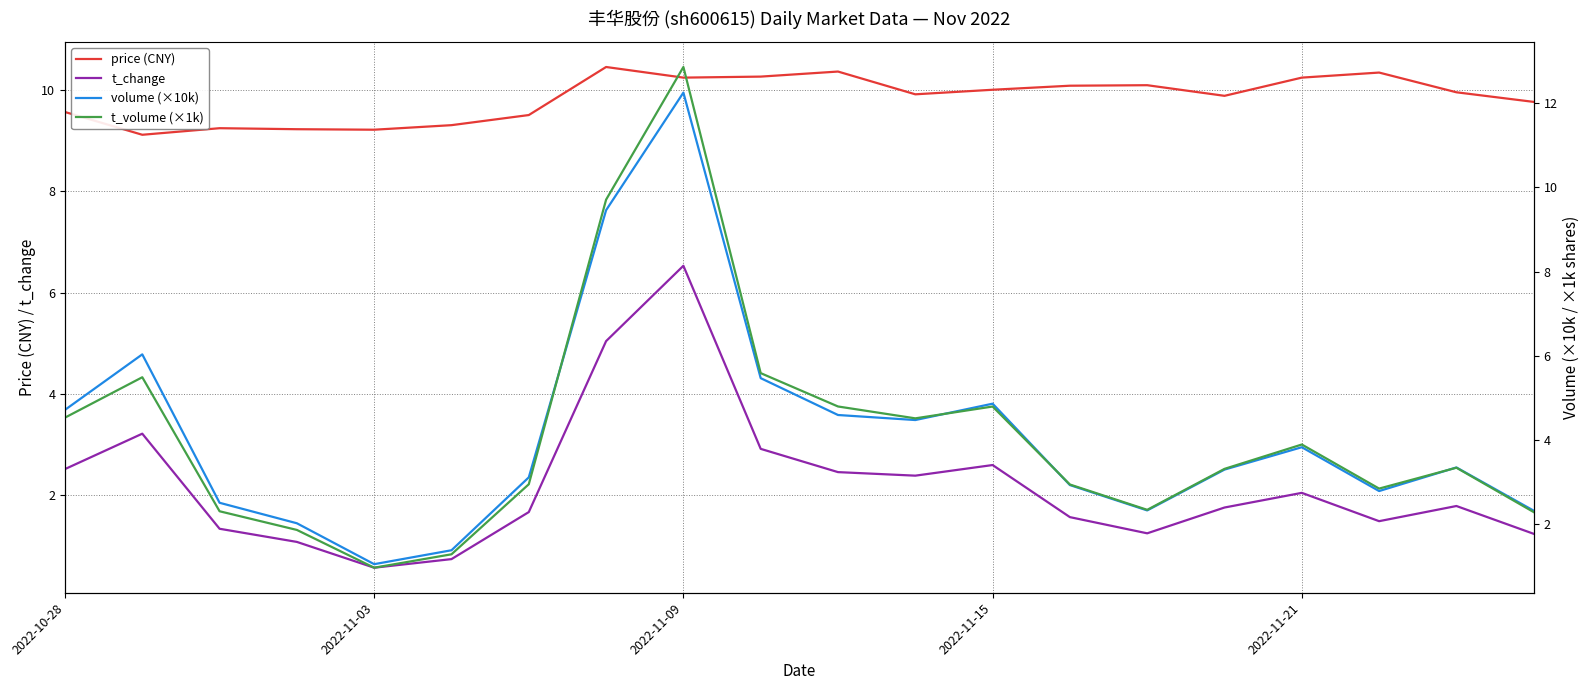

The value of t_change at 11 is 3.5. True or false?

False